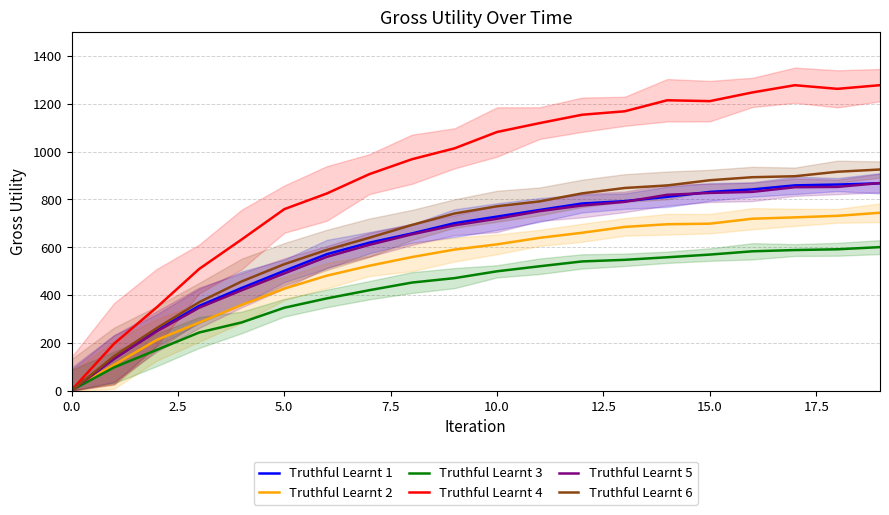

What are all the series names shown in the legend?

Truthful Learnt 1, Truthful Learnt 2, Truthful Learnt 3, Truthful Learnt 4, Truthful Learnt 5, Truthful Learnt 6